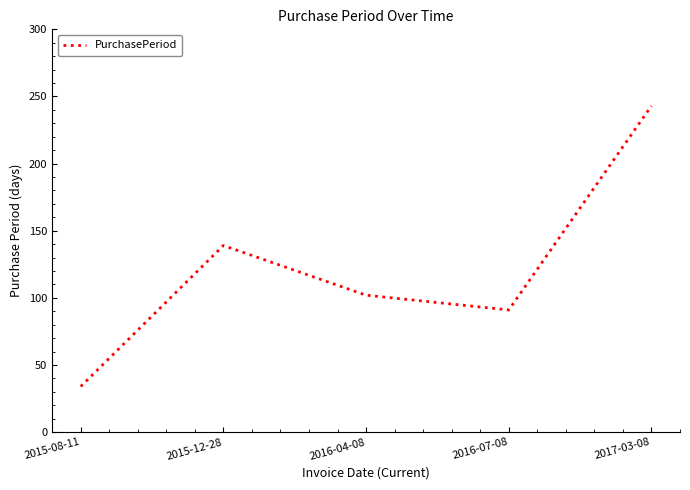

Count the number of data series in this chart.

1